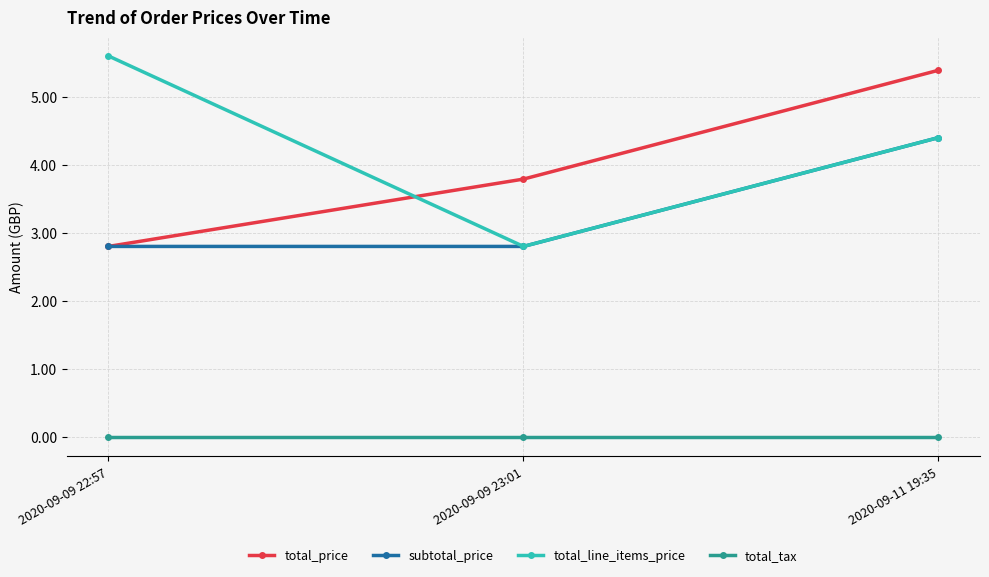

Reading right to left, extract all data points from this chart.

total_price: 2020-09-11 19:35=5.4	2020-09-09 23:01=3.8	2020-09-09 22:57=2.8
subtotal_price: 2020-09-11 19:35=4.4	2020-09-09 23:01=2.8	2020-09-09 22:57=2.8
total_line_items_price: 2020-09-11 19:35=4.4	2020-09-09 23:01=2.8	2020-09-09 22:57=5.6
total_tax: 2020-09-11 19:35=0.0	2020-09-09 23:01=0.0	2020-09-09 22:57=0.0